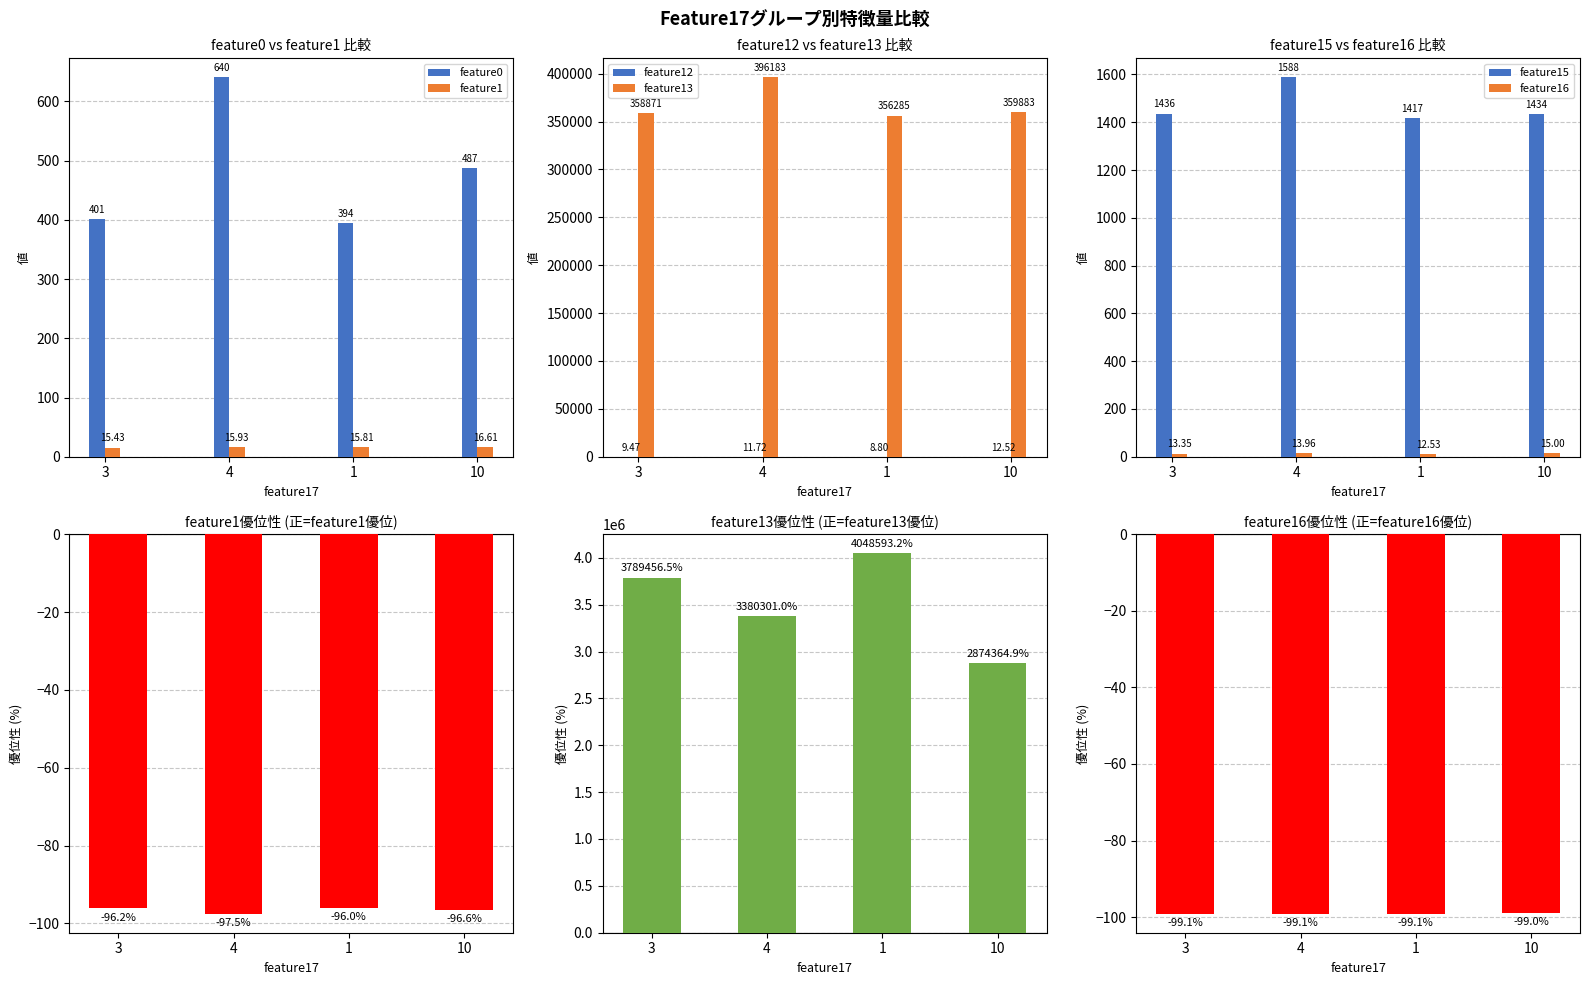

List the labels in order of feature1 value, smallest first.

3, 1, 4, 10